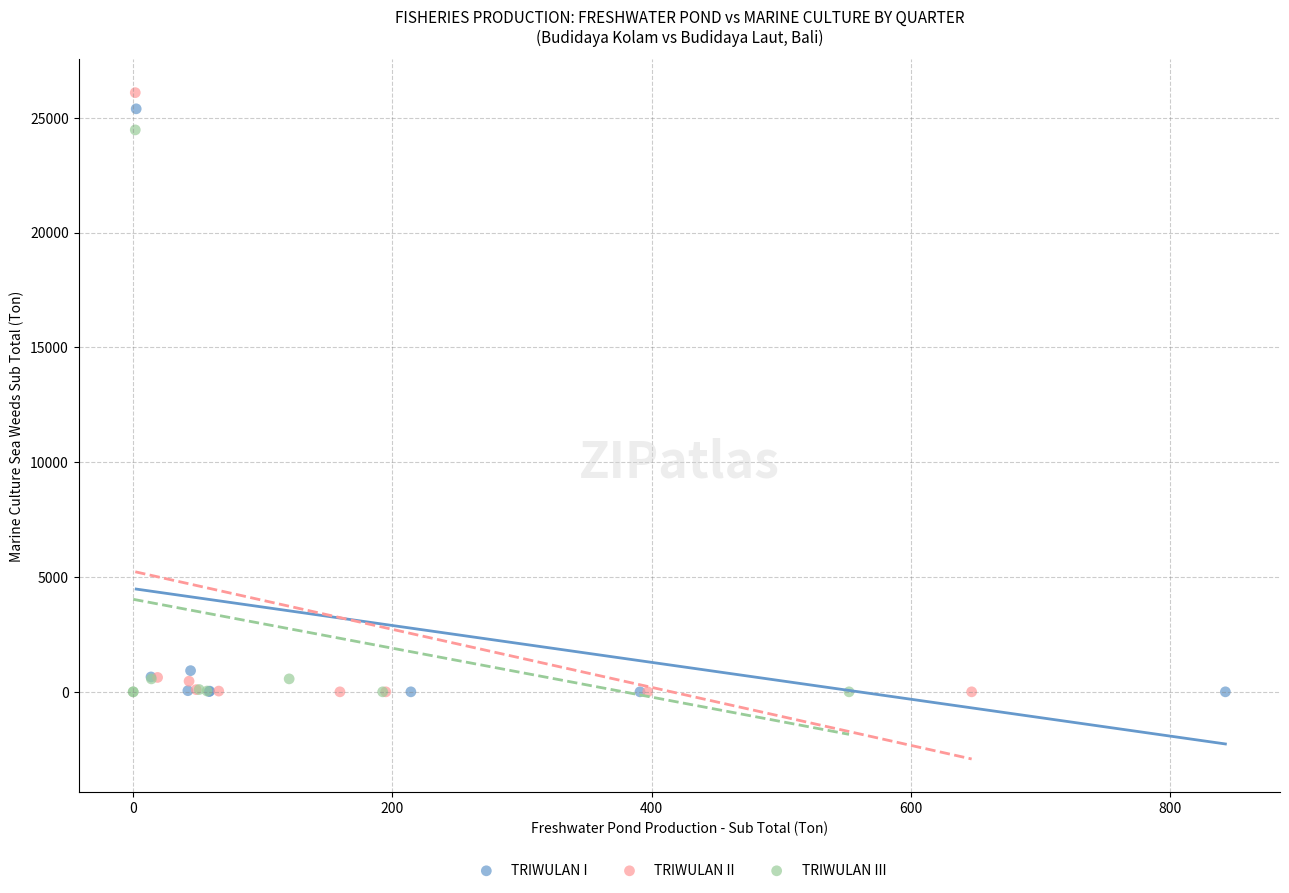

Which series has the widest spread of Y values?

TRIWULAN II